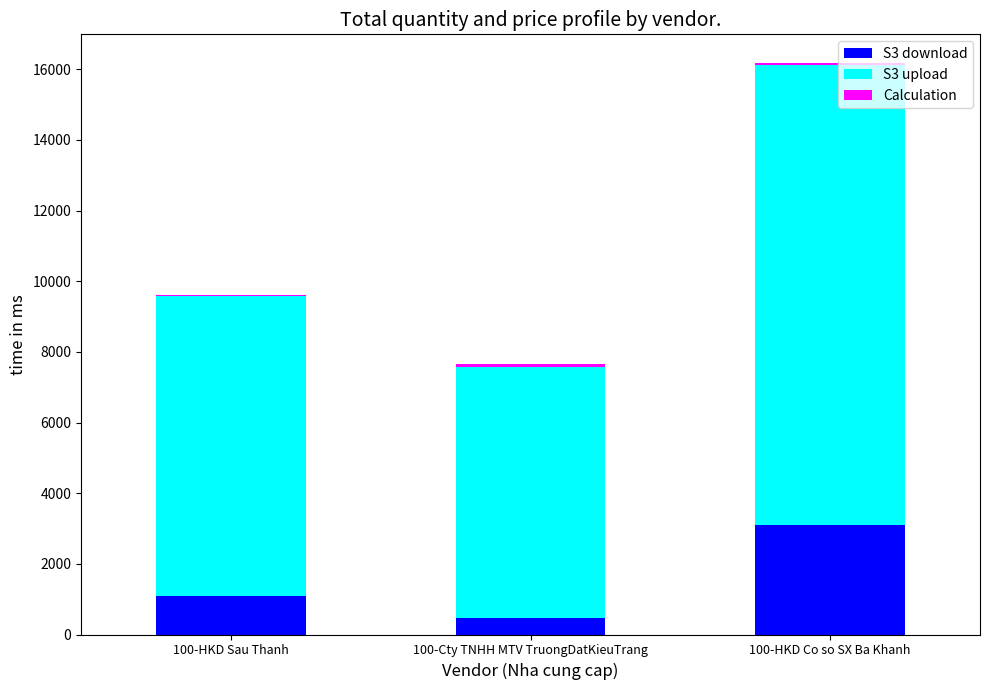

At which label does S3 download reach its peak?

100-HKD Co so SX Ba Khanh